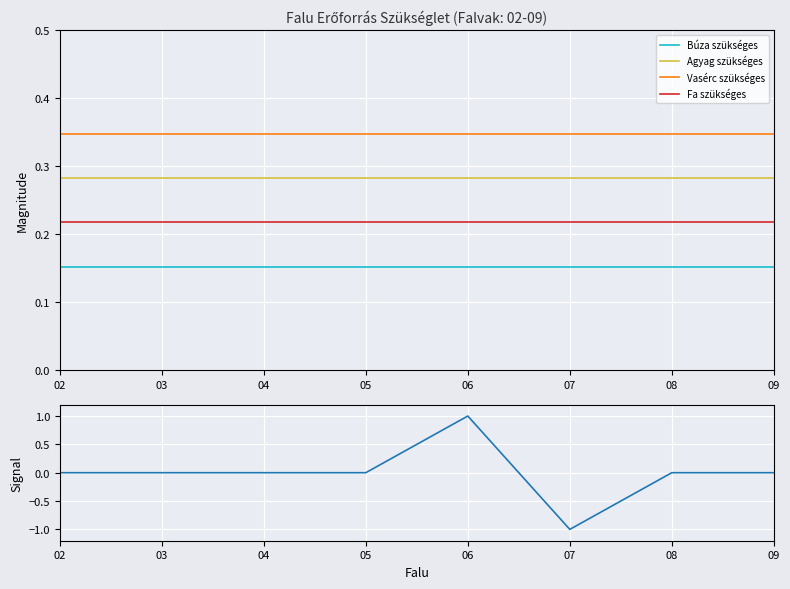

Which series has the largest total across all categories?

Vasérc szükséges